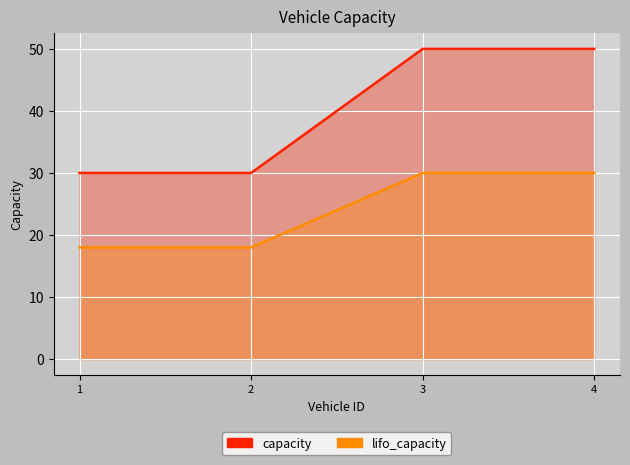

Reading left to right, transcribe all the data shown in this chart.

capacity: 30	30	50	50
lifo_capacity: 18	18	30	30